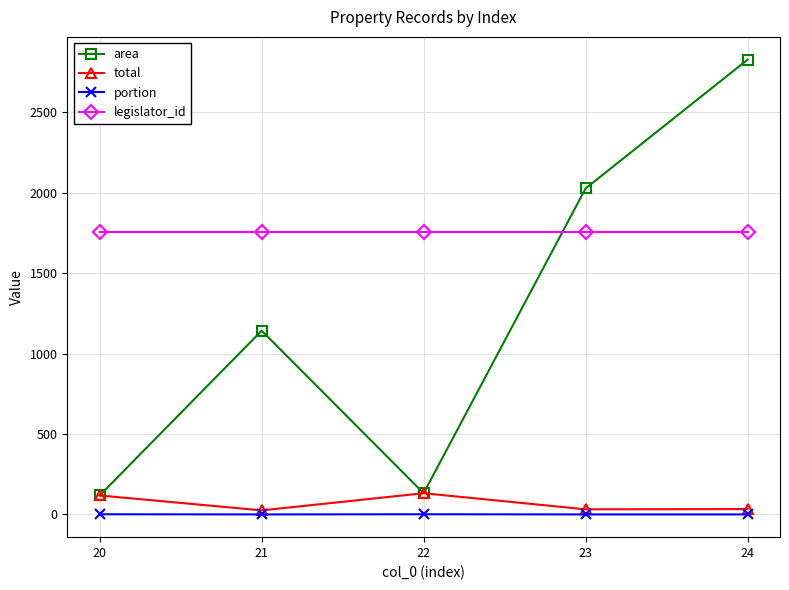

What are all the series names shown in the legend?

area, total, portion, legislator_id